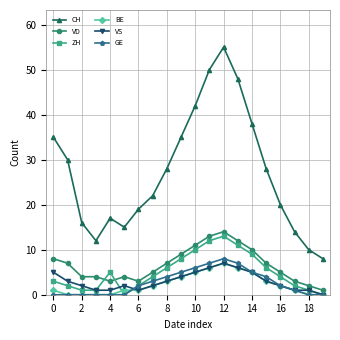

What is the maximum value for ZH?

13